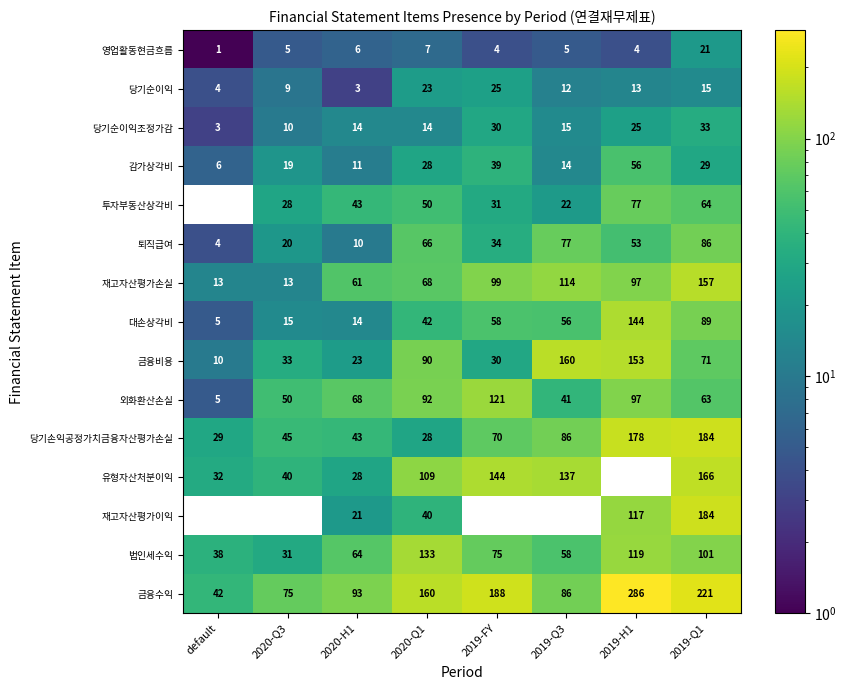

Is the value of 대손상각비 at 2019-Q3 greater than the value of 영업활동현금흐름 at 2020-Q3?

Yes